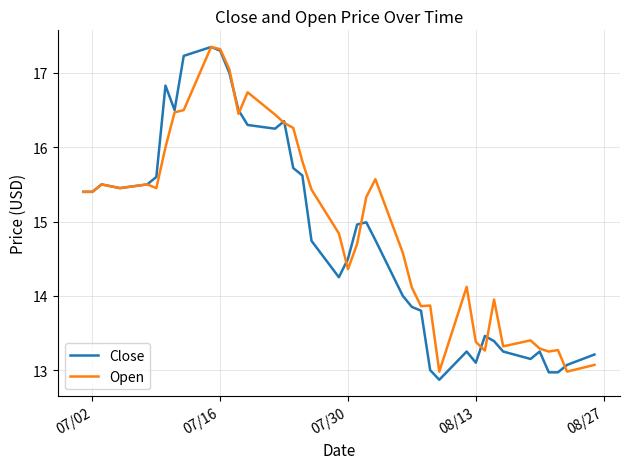

What is the minimum value shown in the chart?

12.9